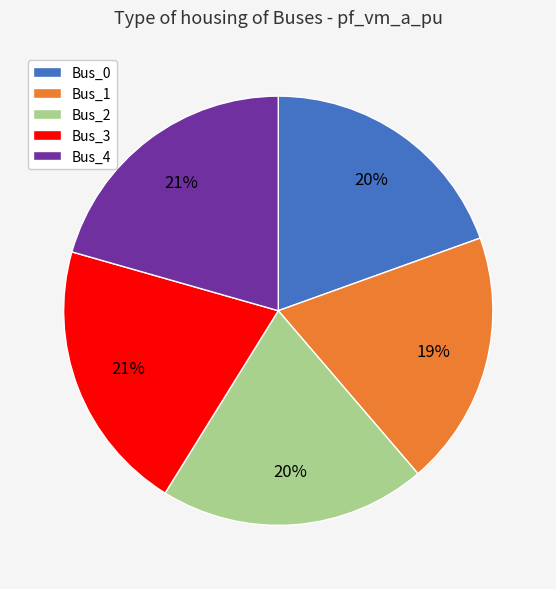

The Bus_3 slice represents 21% of the pie. True or false?

True